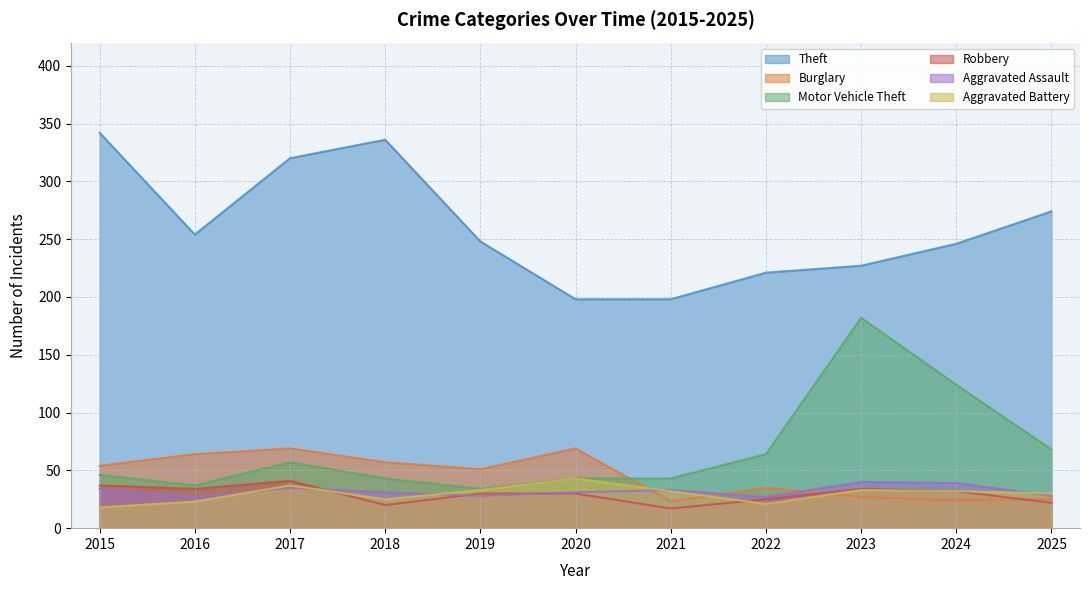

The Aggravated Assault series shows 31 at 2020. True or false?

True